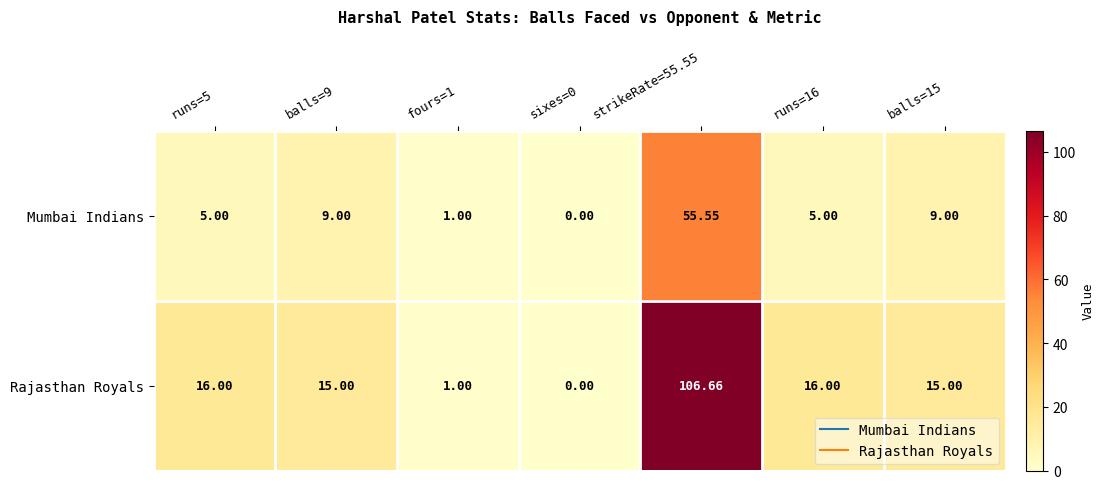

Which series has the largest range (max minus min)?

Rajasthan Royals